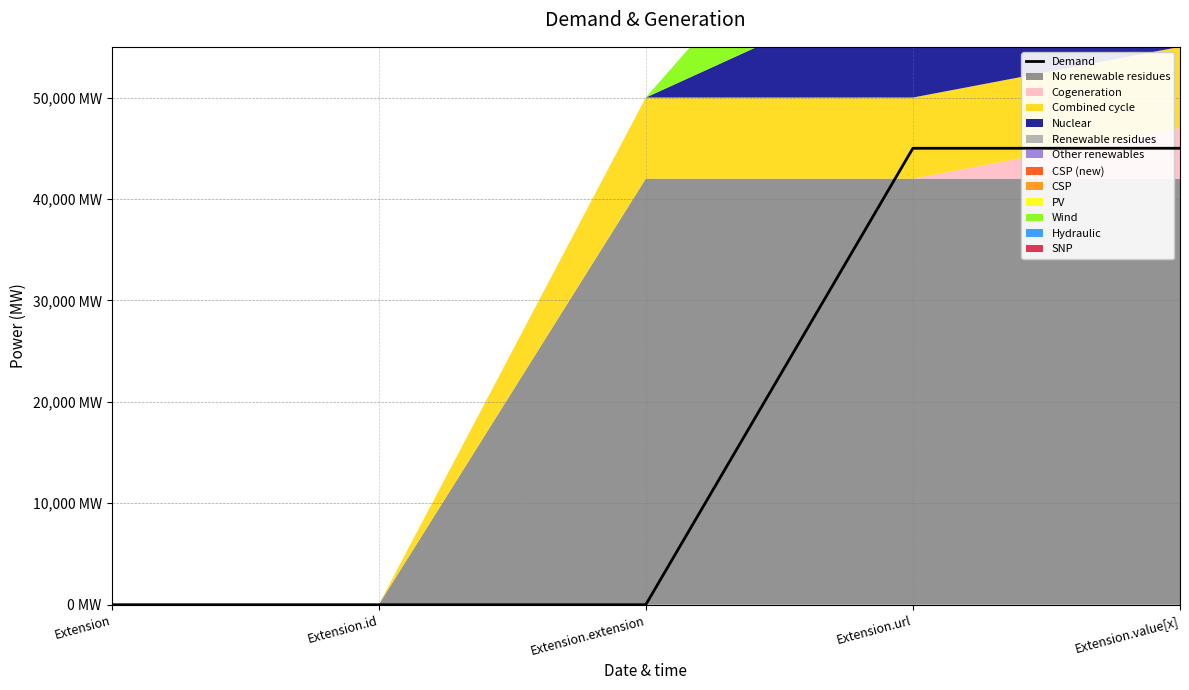

Is it true that the value at Extension.id is 0?

True